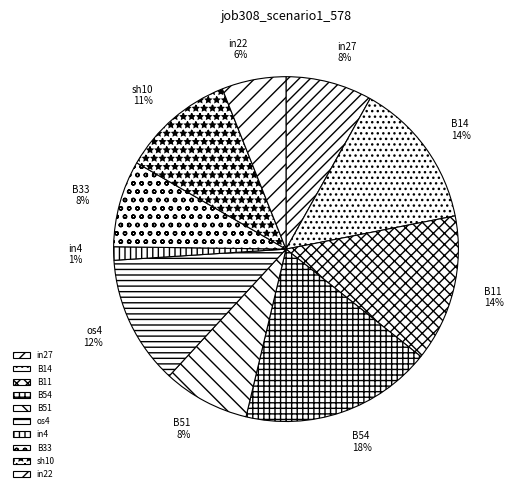

Do B11 and B51 together represent more than half of the pie?

No